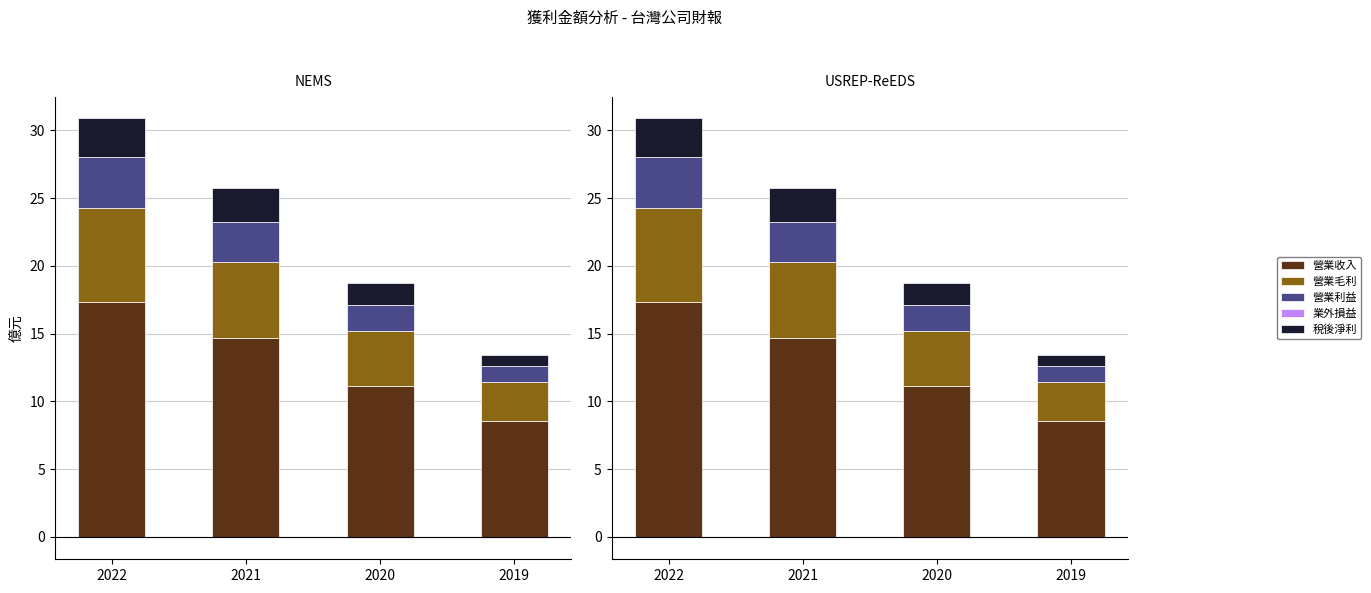

What is the spread (max minus min) of values at 2020?

11.1